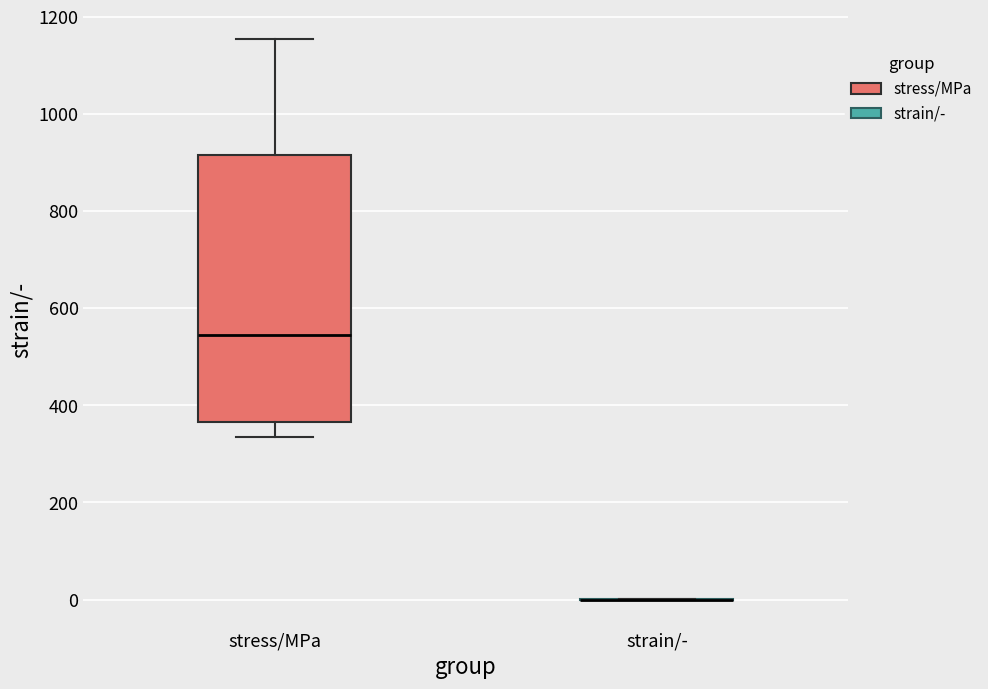

Reading left to right, transcribe this box plot: for each box, give where its median line is, the range the box spans, and where its two whiskers end, as read against the y-axis. The values are not printed on the chart, so give them approximately, as read against the axis.

stress/MPa: median 540, box 360 to 920, whiskers 340 to 1160
strain/-: box collapsed to a line at 0, whiskers 0 to 0